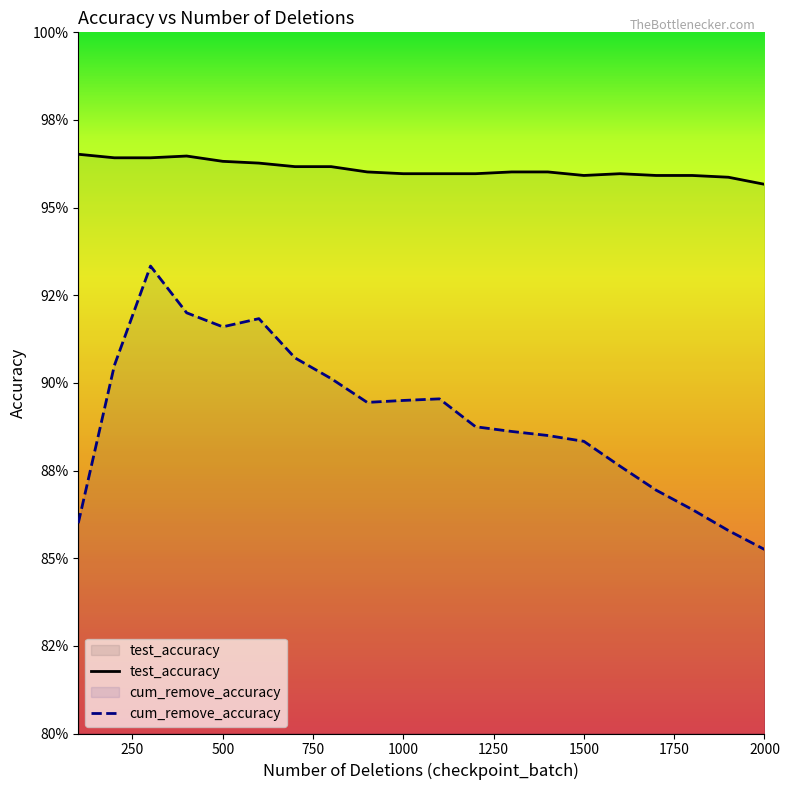

True or false: test_accuracy and cum_remove_accuracy intersect in this chart.

False